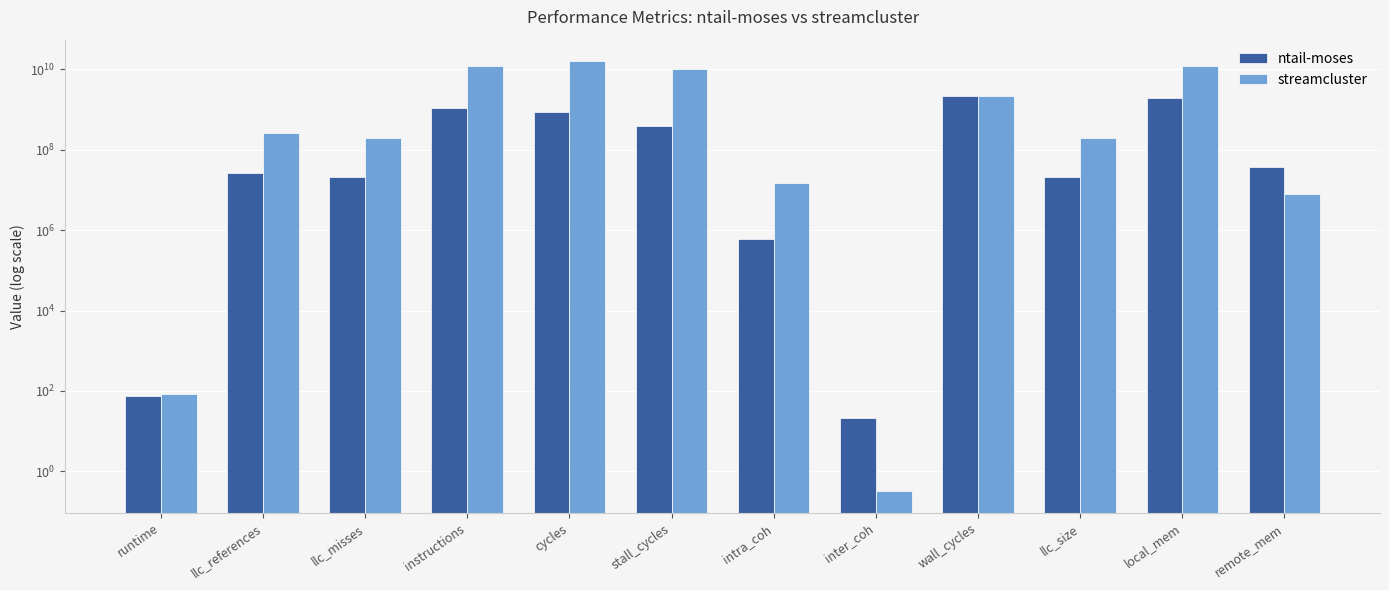

How many bars are there in each group?

2